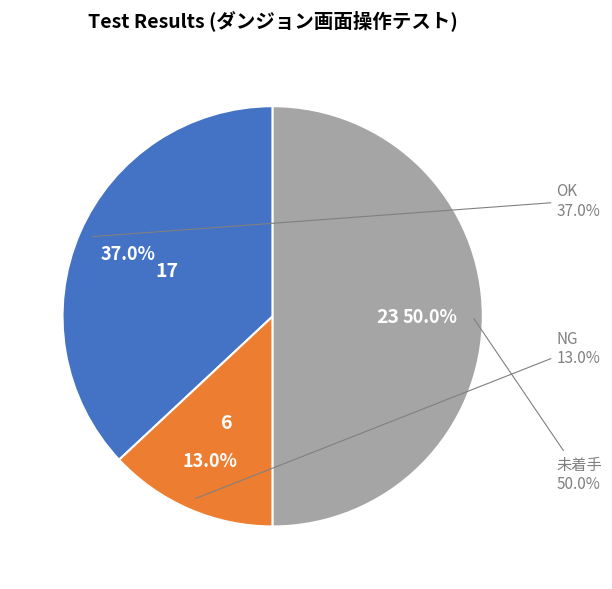

What is the ratio of the value at OK to the value at NG?

2.8